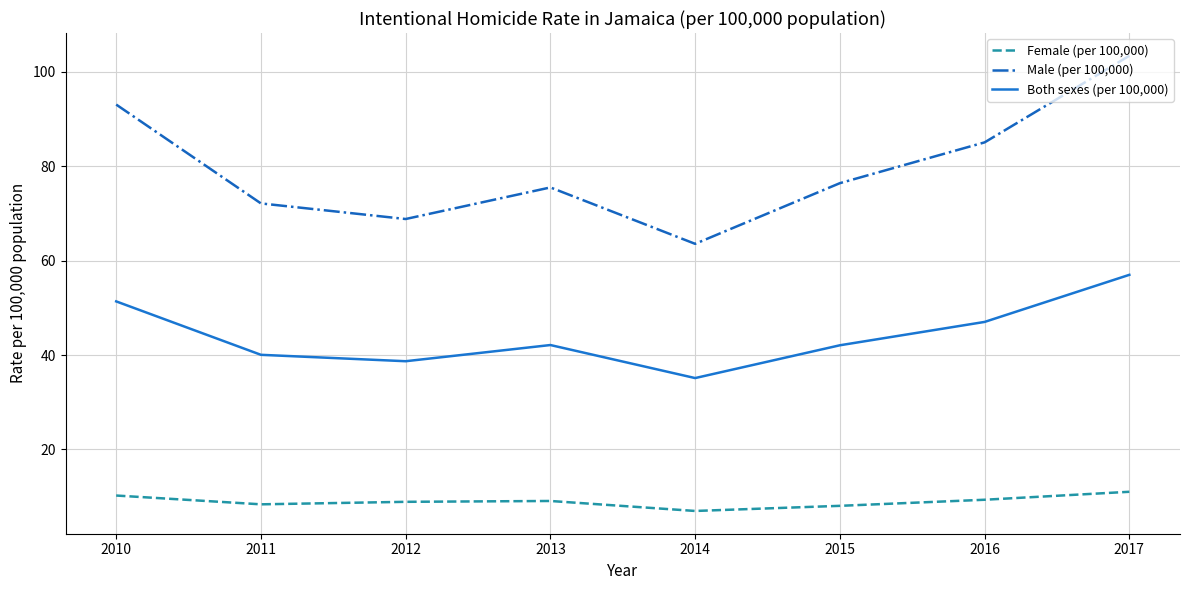

The Female (per 100,000) series shows 8.9 at 2012. True or false?

True